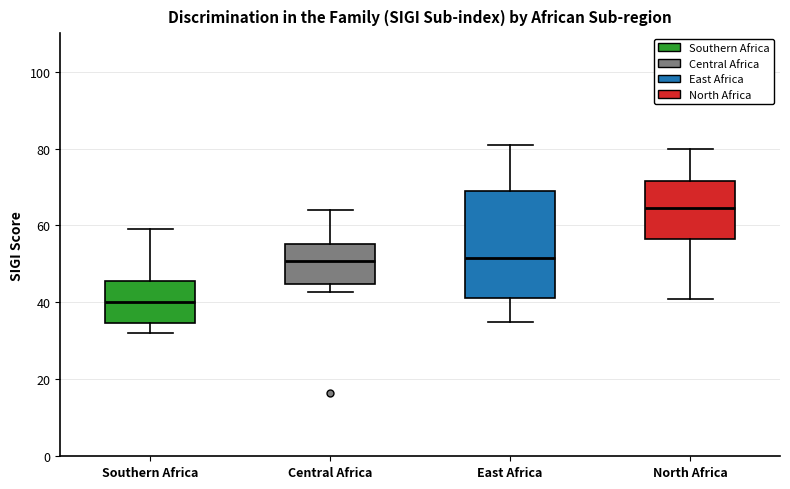

Reading left to right, read every box against the y-axis: the position of its median line, the range the box covers, and the ends of its whiskers. The values are not printed on the chart, so give them approximately, as read against the axis.

Southern Africa: median 40, box 34 to 46, whiskers 32 to 60
Central Africa: median 50, box 44 to 56, whiskers 42 to 64
East Africa: median 52, box 42 to 68, whiskers 34 to 80
North Africa: median 64, box 56 to 72, whiskers 40 to 80